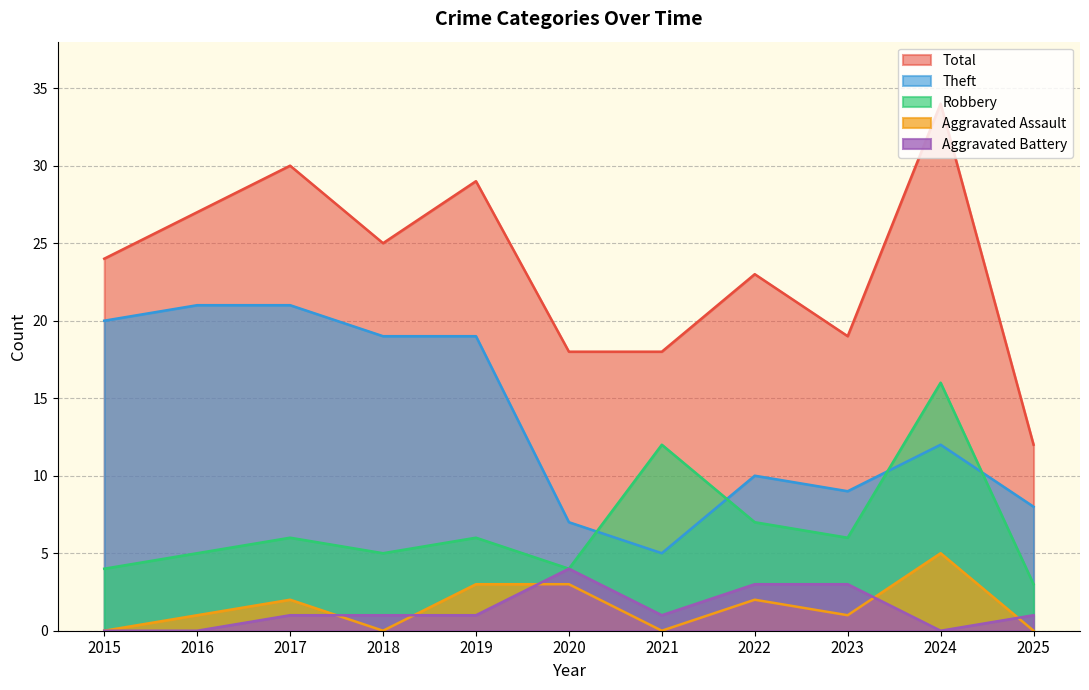

True or false: Aggravated Assault and Theft intersect in this chart.

False